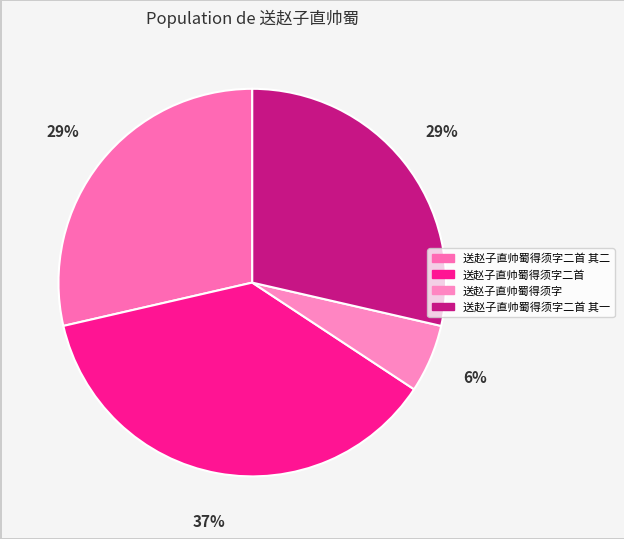

Which slice is the smallest?

送赵子直帅蜀得须字